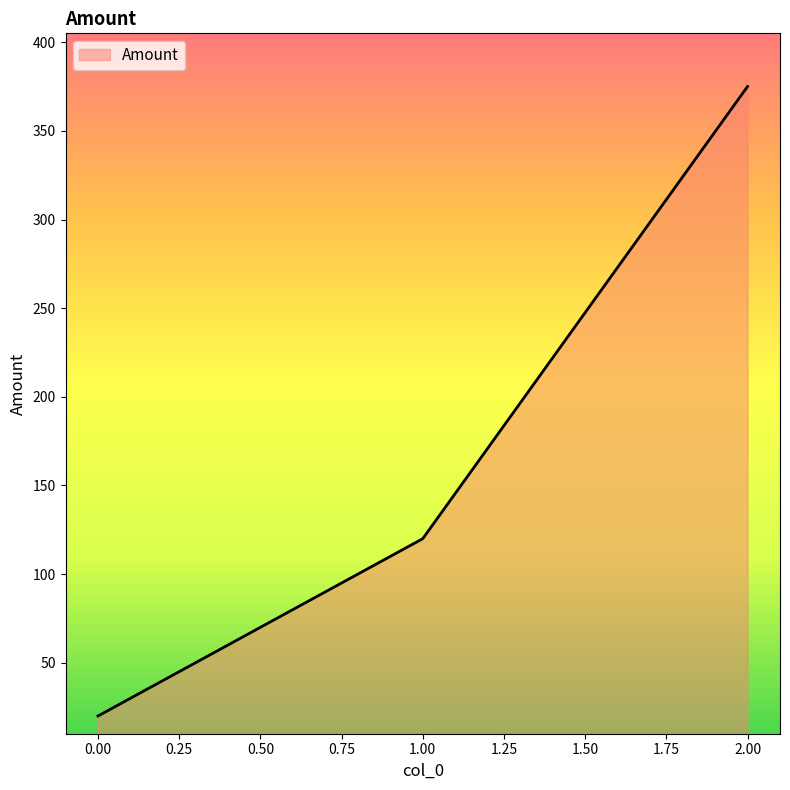

Rank the categories by value from lowest to highest.

0.00, 1.00, 2.00